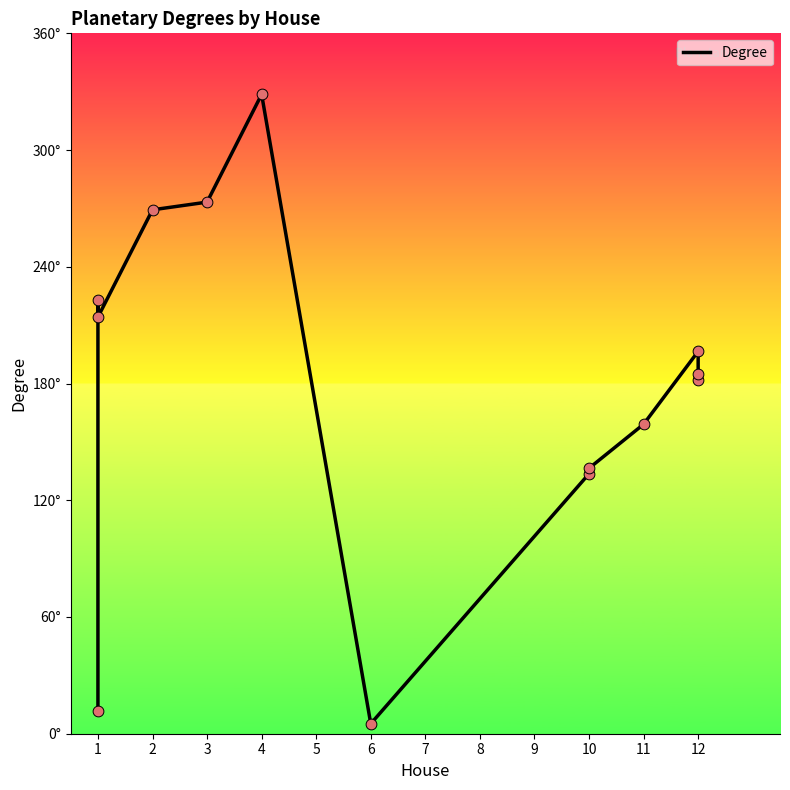

Between 6 and 1, which is larger?

1